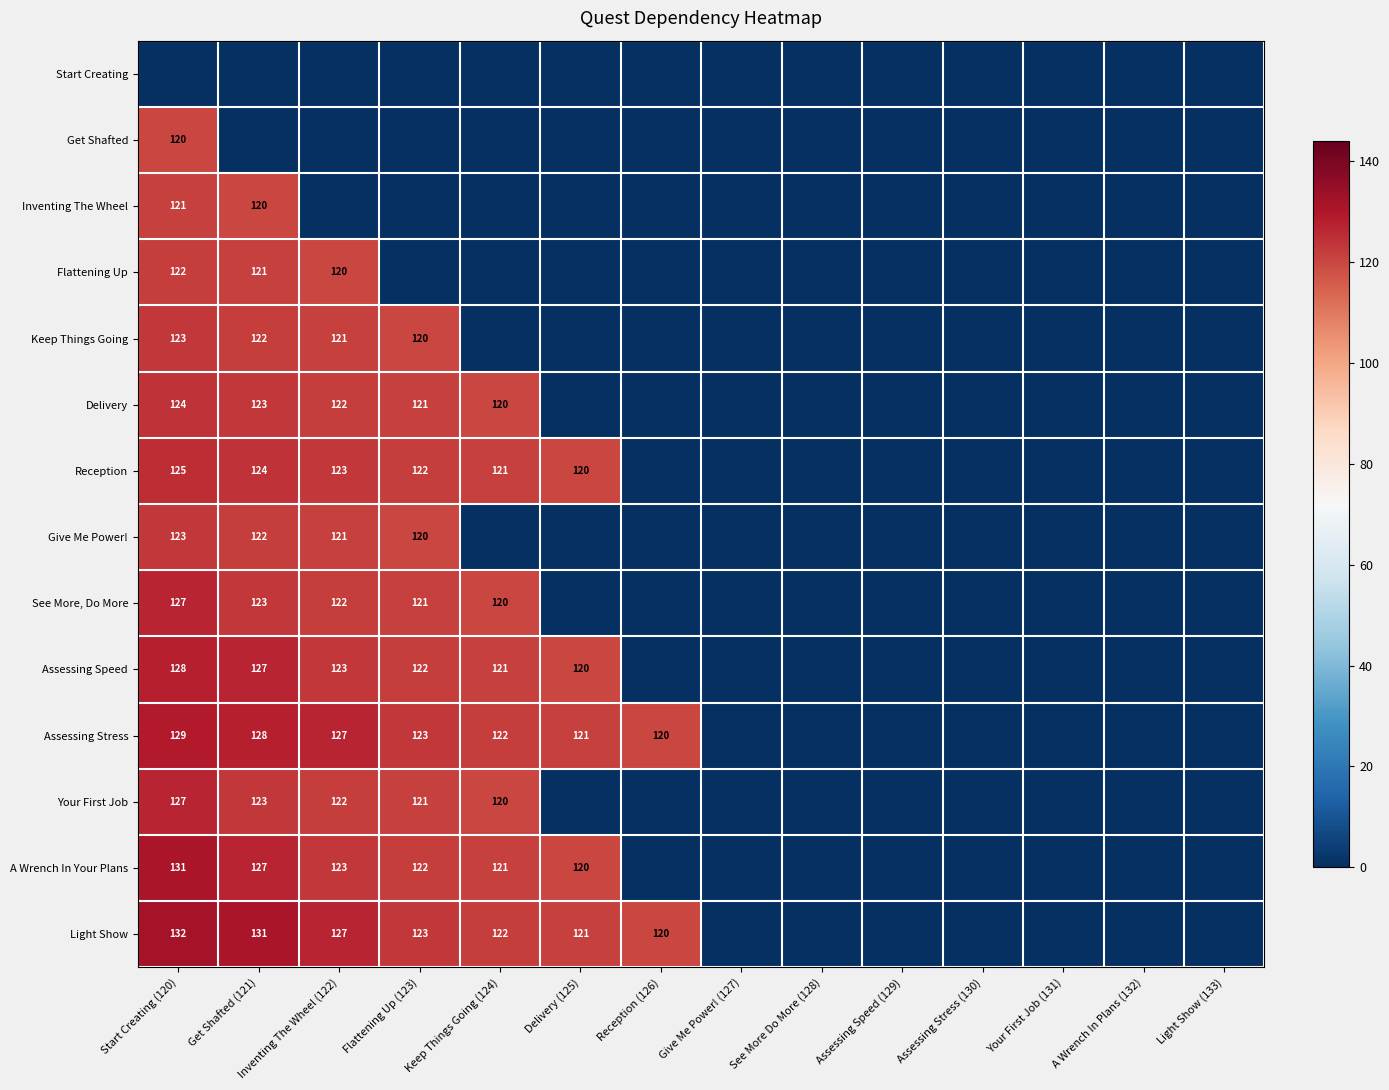

True or false: Keep Things Going has a value of 54 at Inventing The Wheel (122).

False